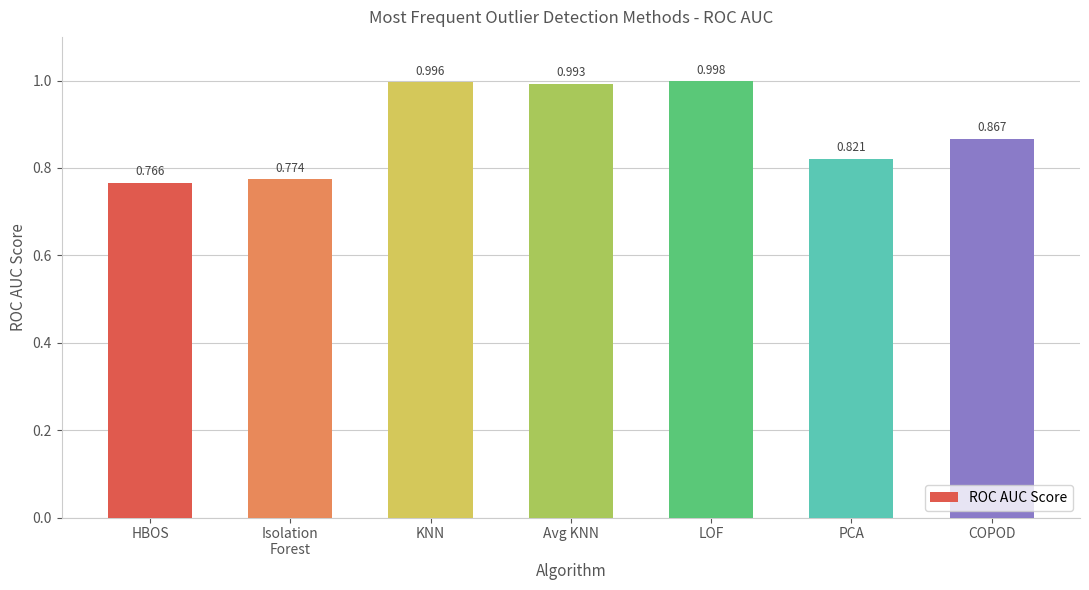

At which category does the chart reach its minimum across all series?

HBOS